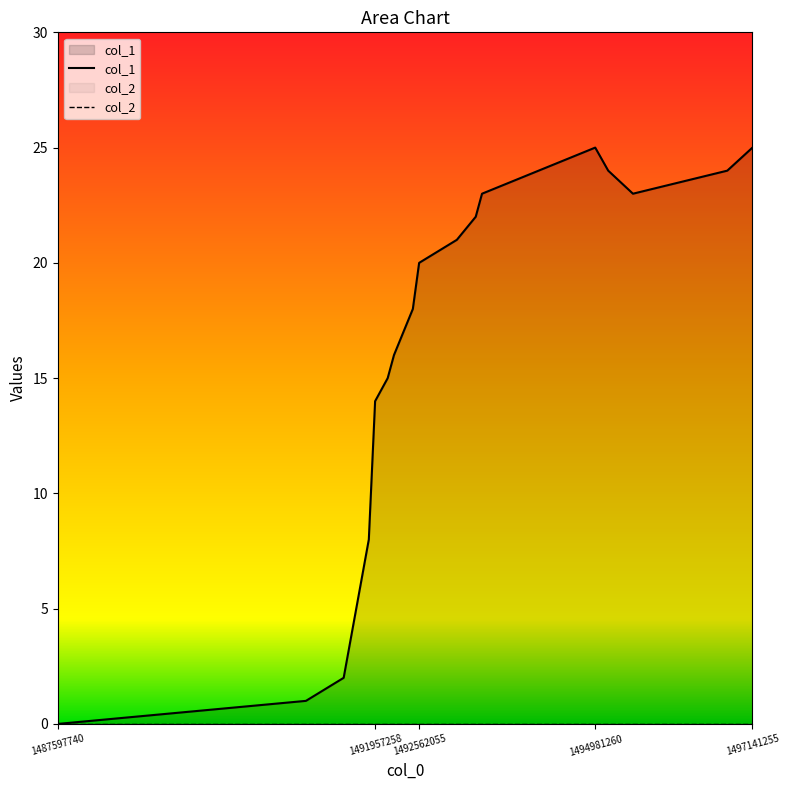

Rank the categories by value from highest to lowest.

1494981260, 1497141255, 1495159597, 1496795654, 1493426053, 1495499679, 1493339656, 1493080454, 1492562055, 1492475666, 1492216450, 1492130056, 1491957258, 1491870865, 1491525252, 1491006855, 1487597740